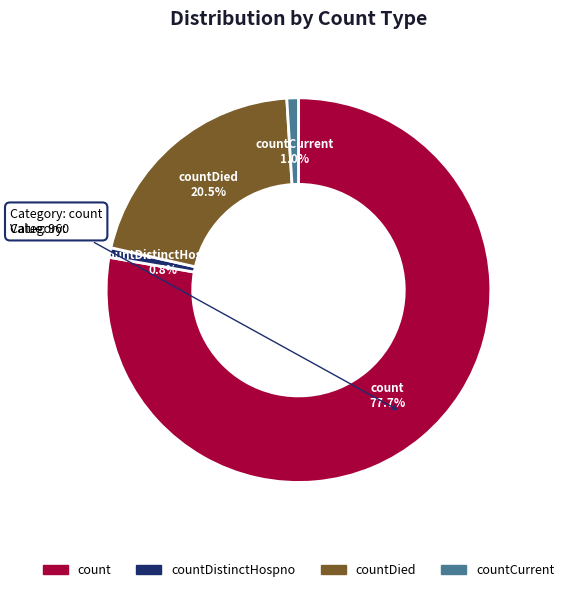

What is the ratio of the value at count to the value at countDied?

3.8